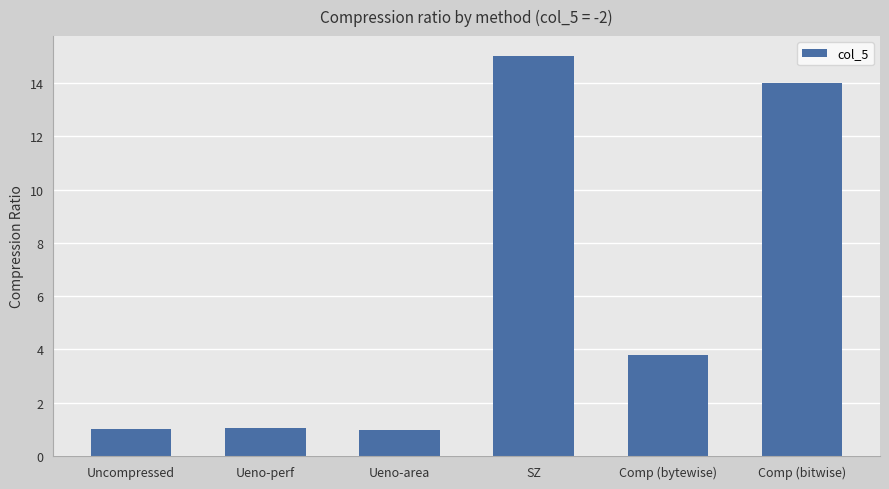

What is the greatest value displayed?

15.0